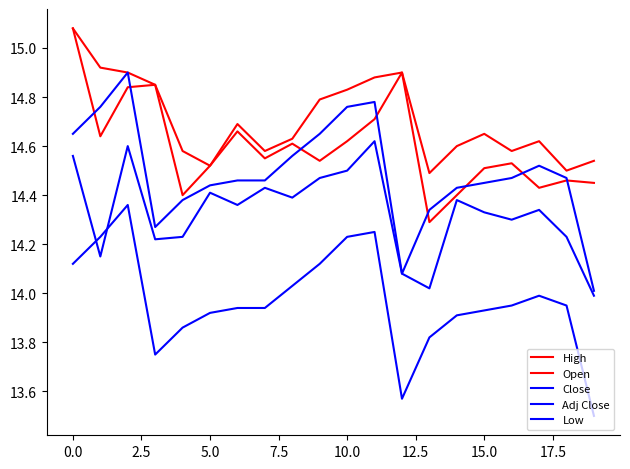

How many lines are shown in the chart?

5